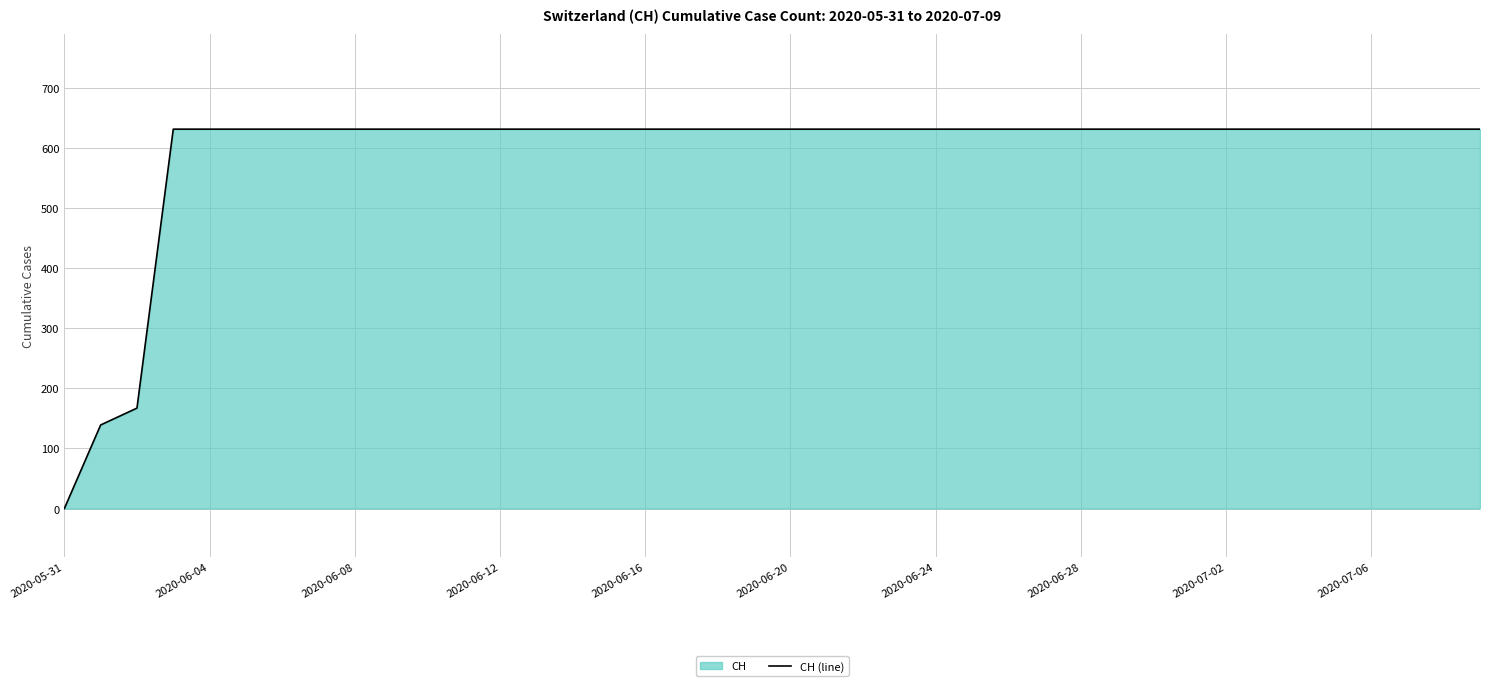

How many data points are less than 631?

3